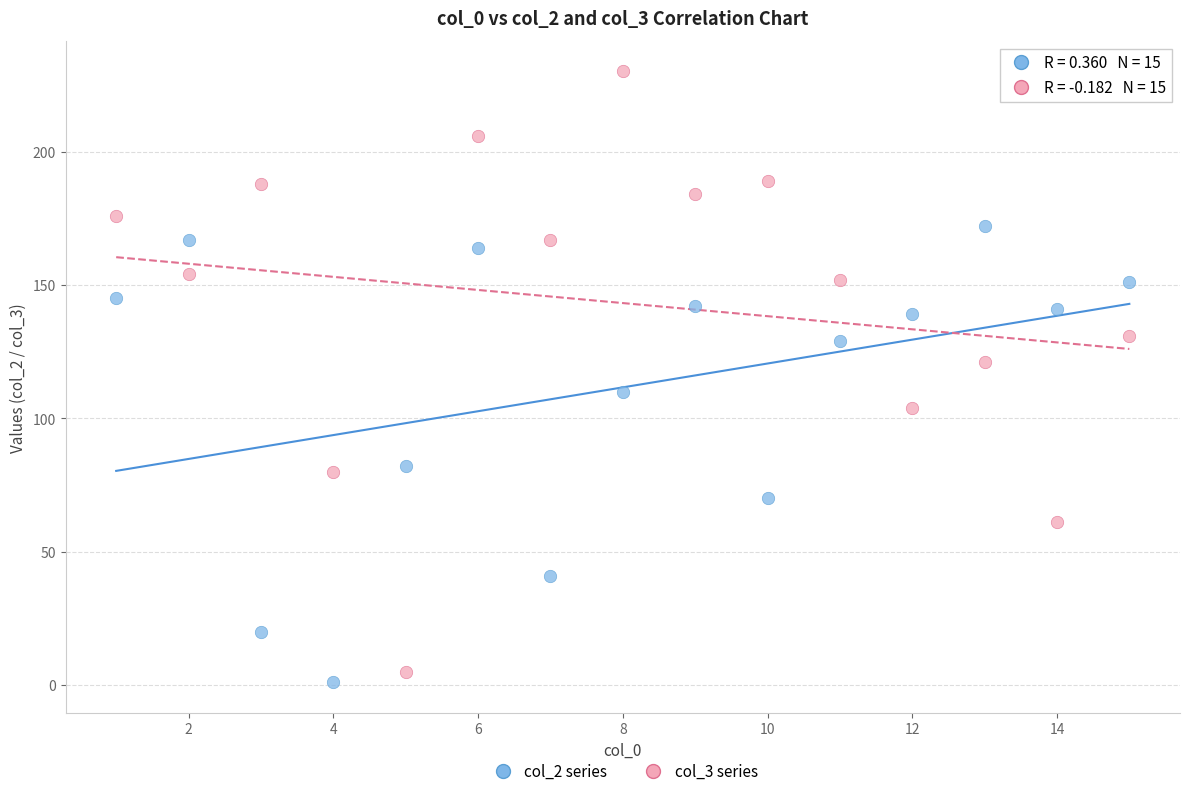

Across all data points, what is the range of Y values (max minus min)?

229